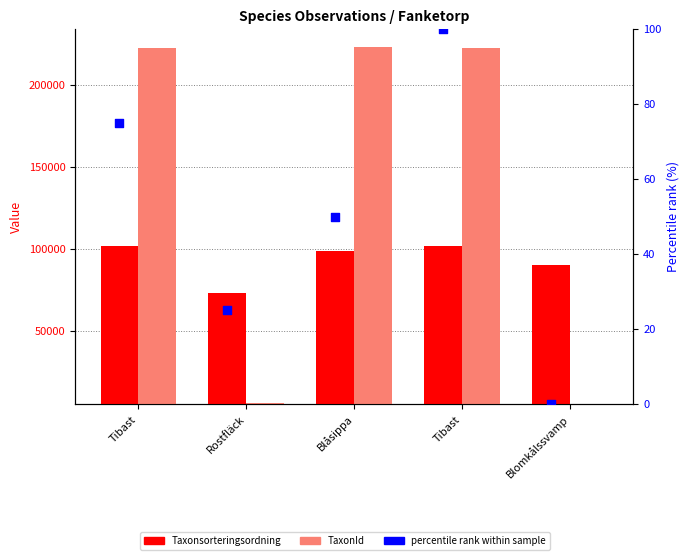

At how many categories does at least one series exceed 101736?

3